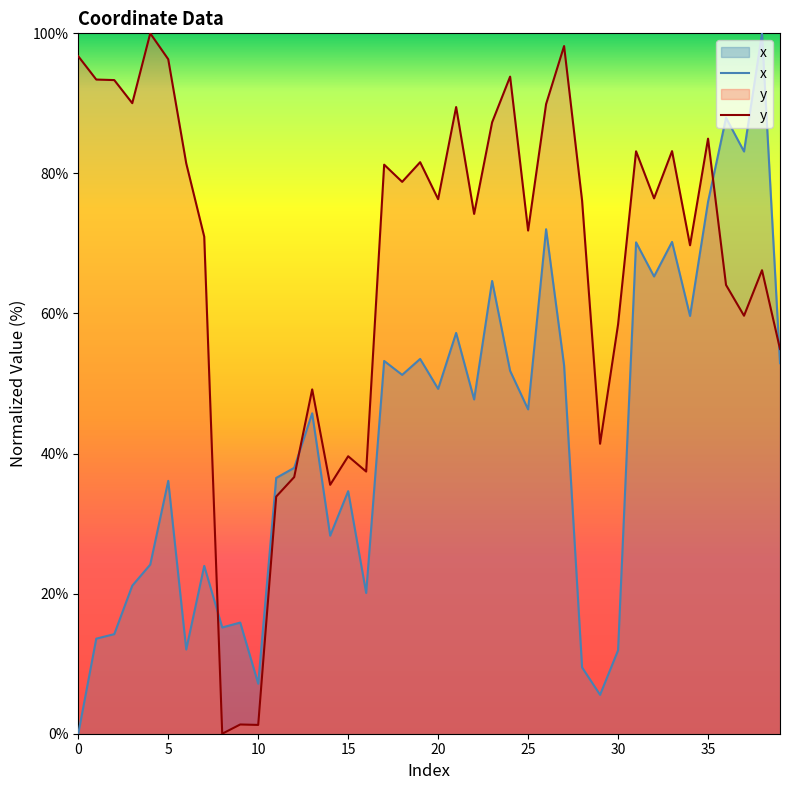

How many lines are shown in the chart?

2